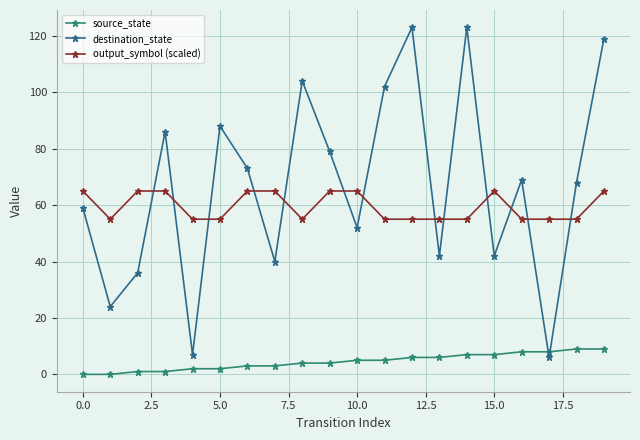

True or false: output_symbol (scaled) and source_state cross at least once.

False